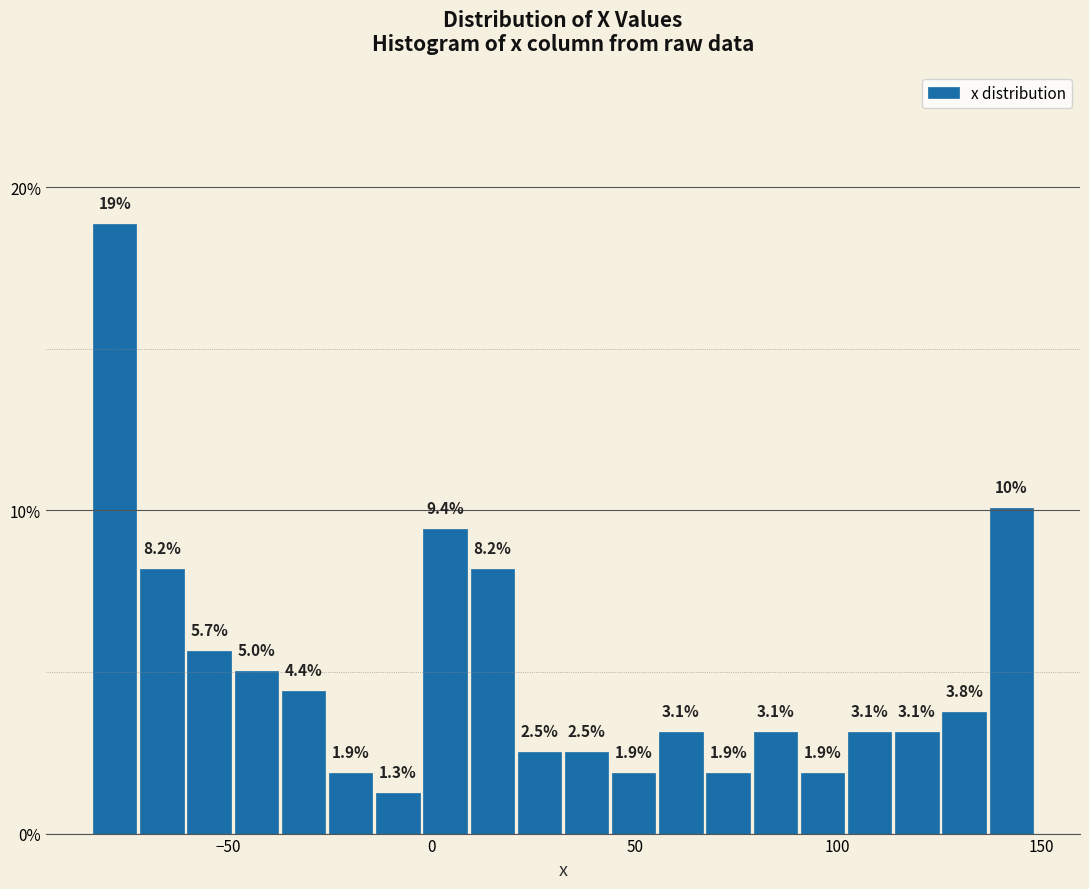

Around what value on the x-axis is the tallest bar? Give the approximate position of its centre, as read against the axis.

-80